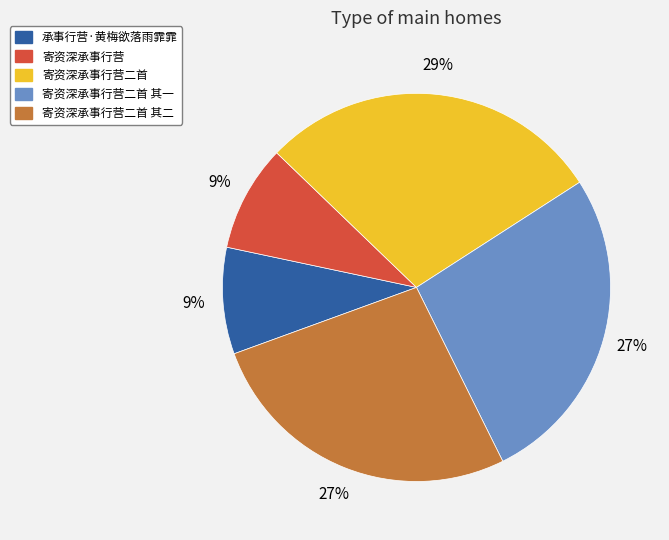

To the nearest percent, what is the average slice percentage?

20%